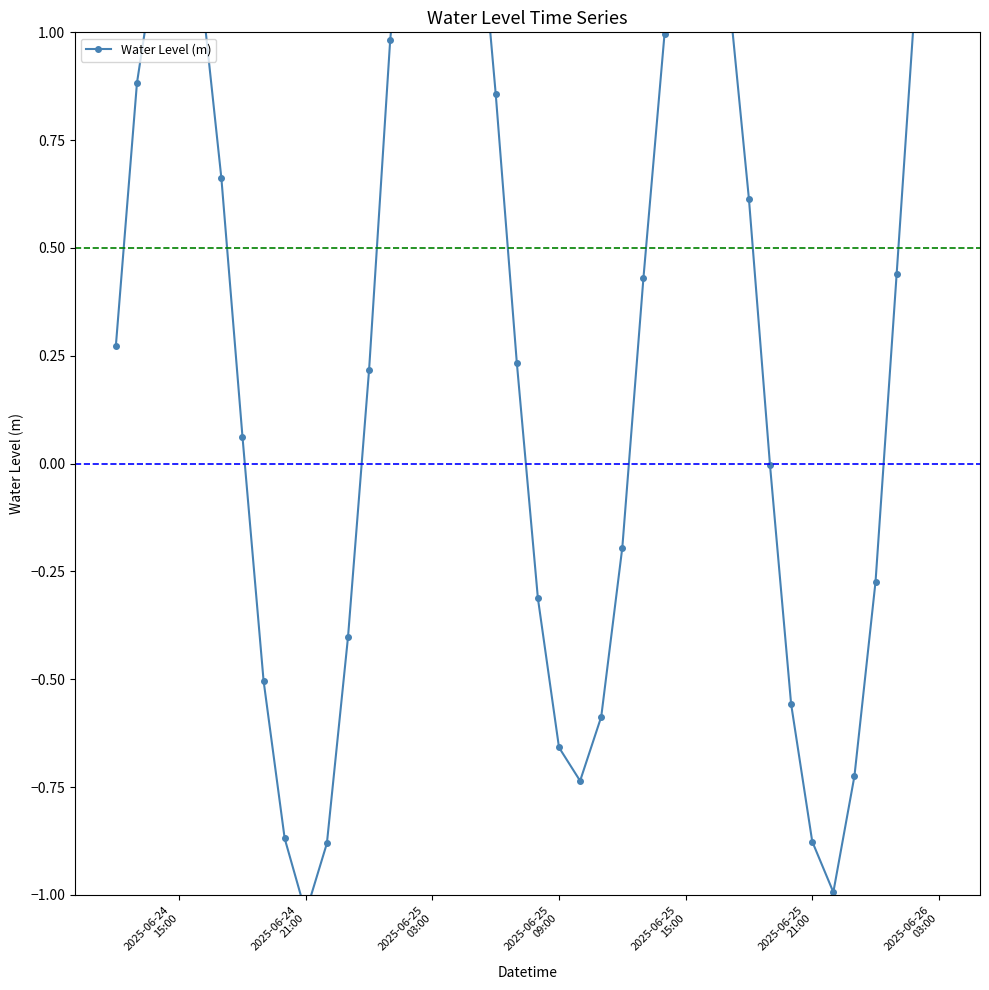

What position from the left is 2025-06-26 03:00?

40